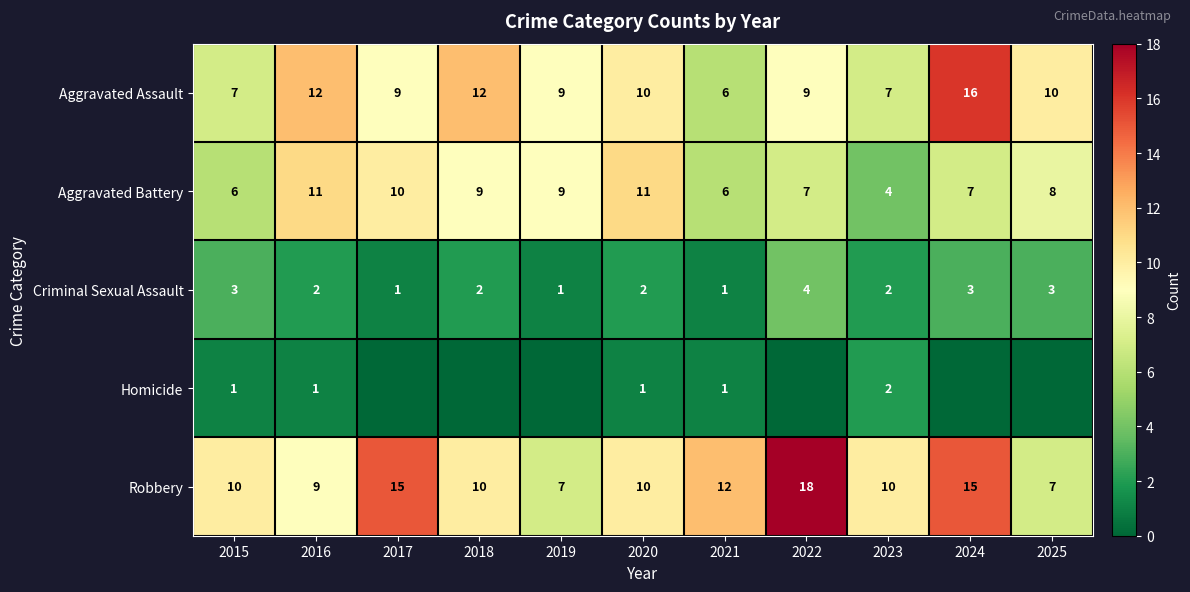

Read the Aggravated Assault value at 2017, to the nearest 10.

10